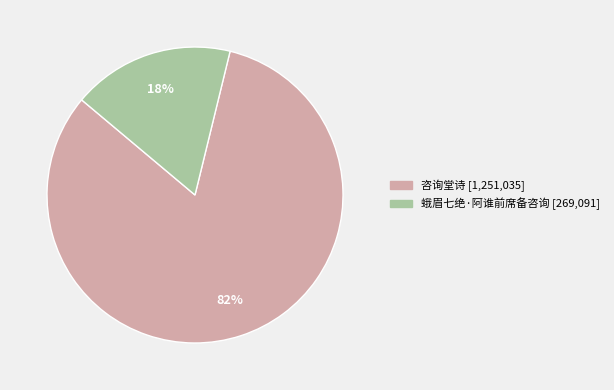

Does any single category account for the majority?

Yes